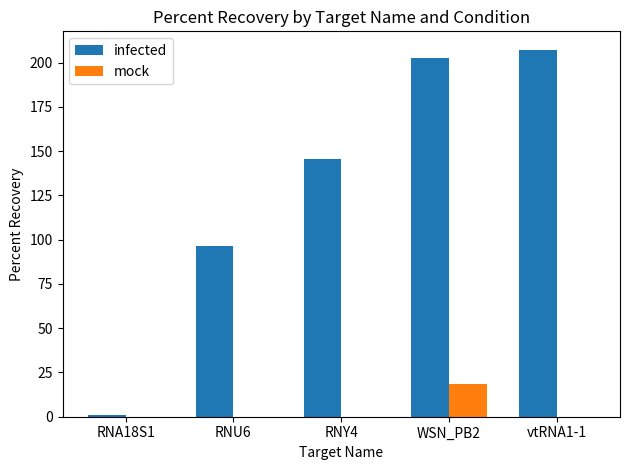

What is the difference between the infected values at WSN_PB2 and RNU6?

106.3